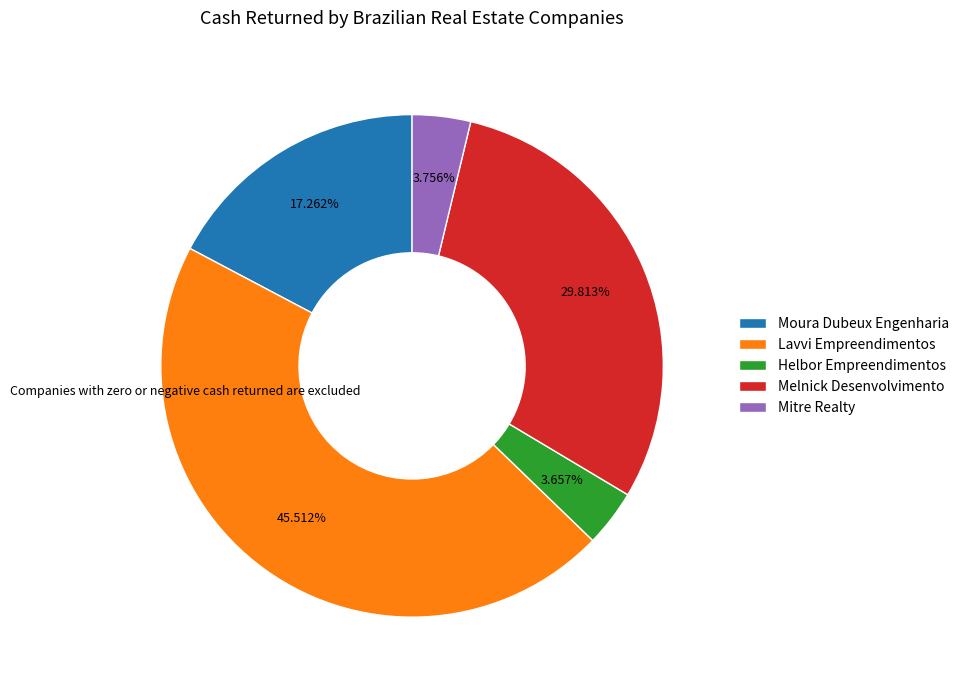

What portion of the pie excludes Helbor Empreendimentos?

96.3%